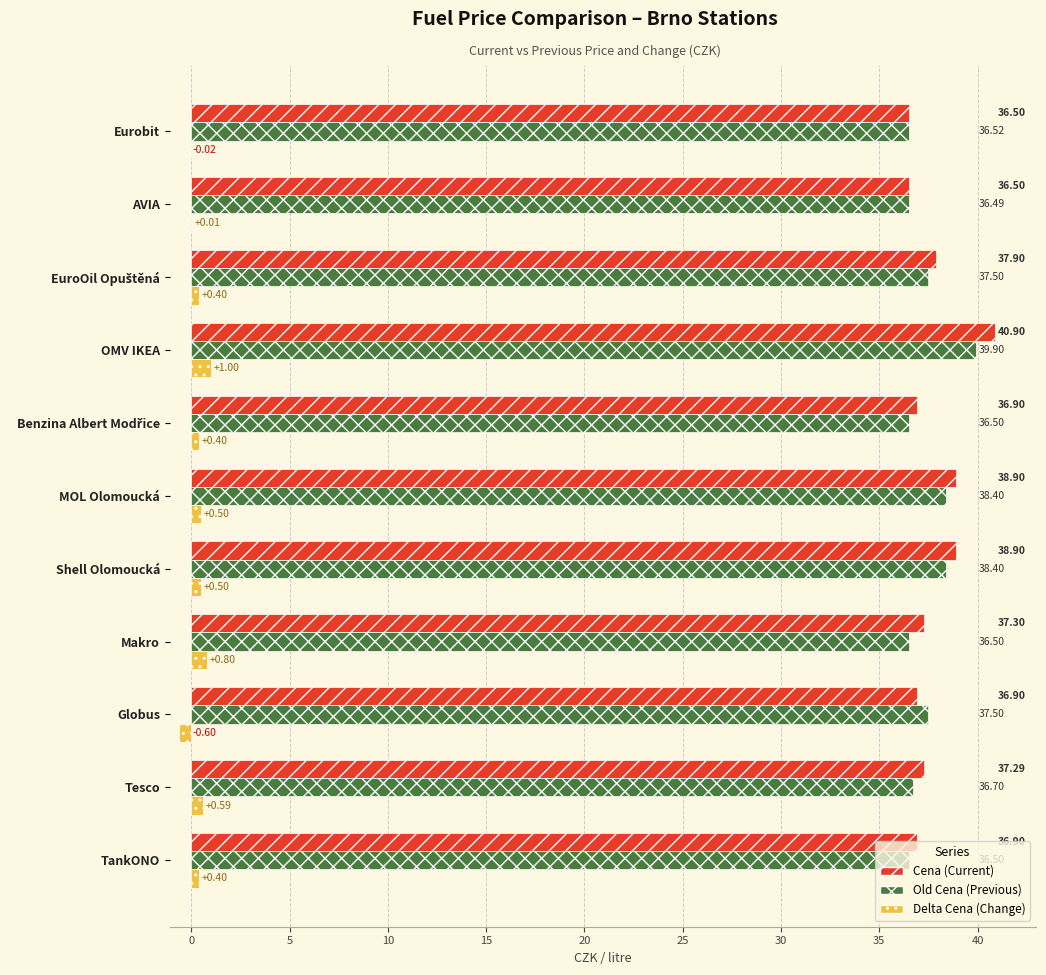

Which category has the highest value across all series?

OMV IKEA